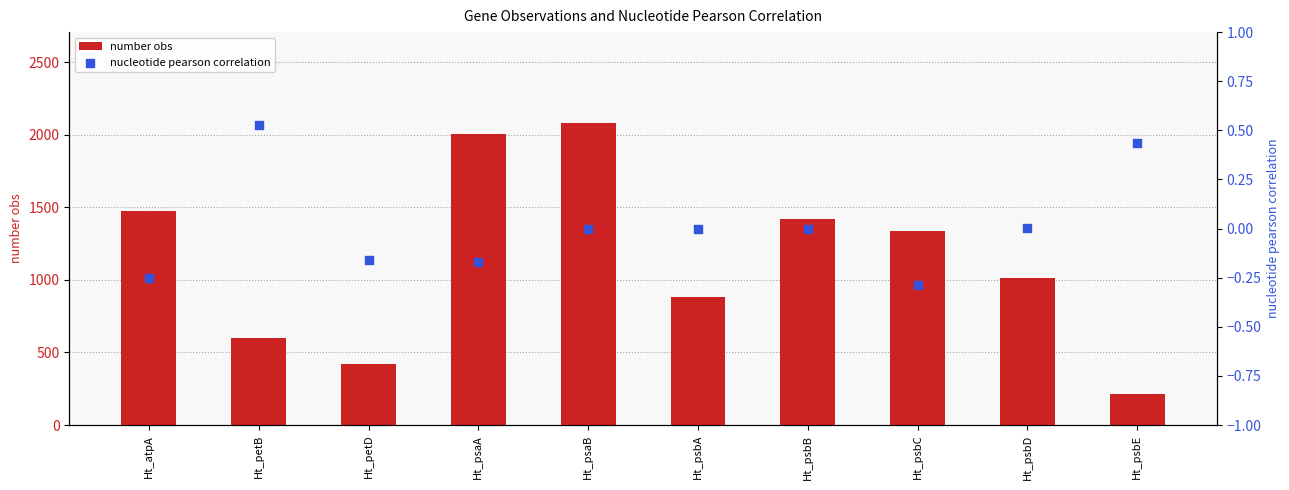

At which category is the sum across all series the highest?

Ht_psaB